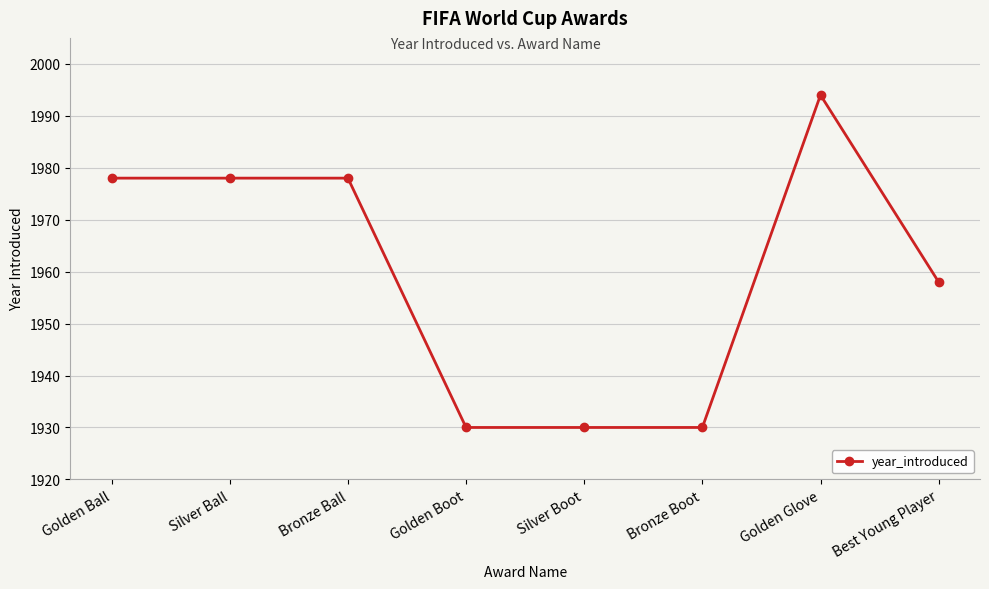

What is the smallest value displayed?

1930